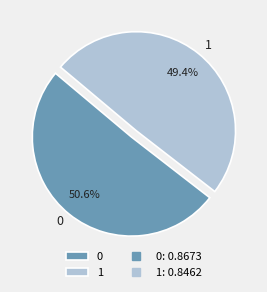

To the nearest percent, what is the difference between the 0 and 1 slice percentages?

1%